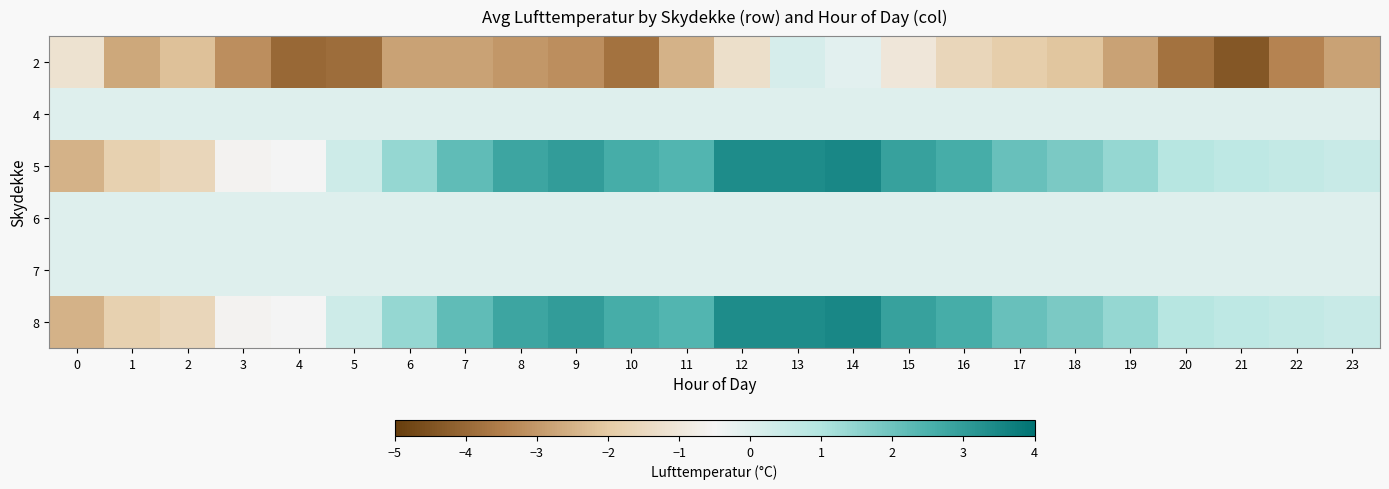

How many series are shown in this chart?

6